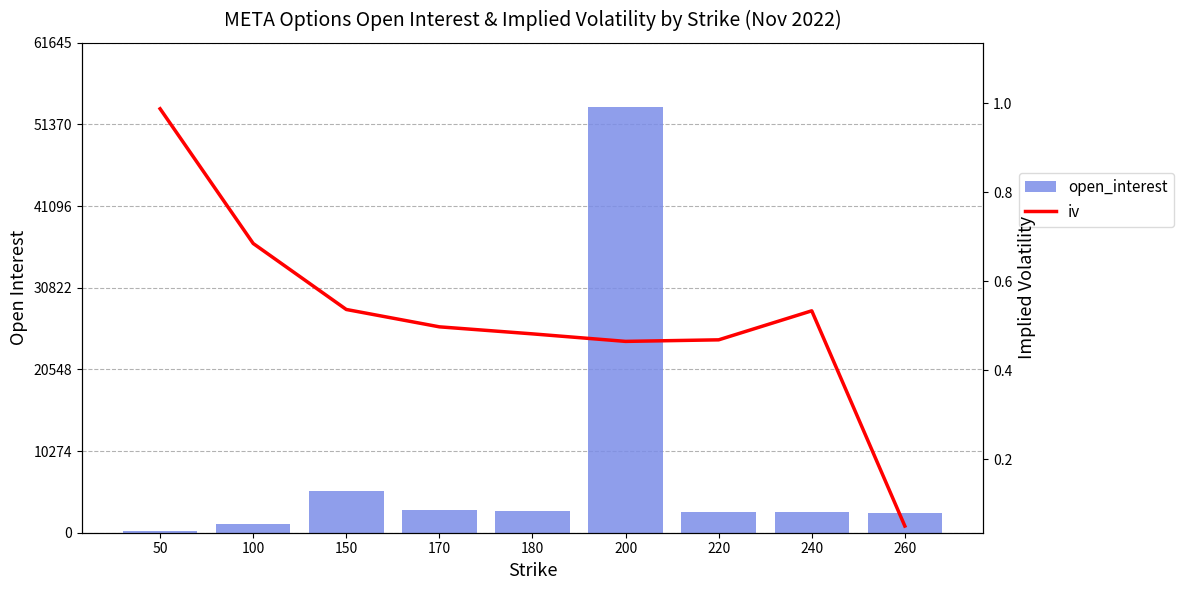

Reading left to right, list all the values displayed in this chart.

open_interest: 215.0	1093.0	5268.0	2915.0	2678.0	53604.0	2609.0	2552.0	2499.0
iv: 1.0	0.7	0.5	0.5	0.5	0.5	0.5	0.5	0.1